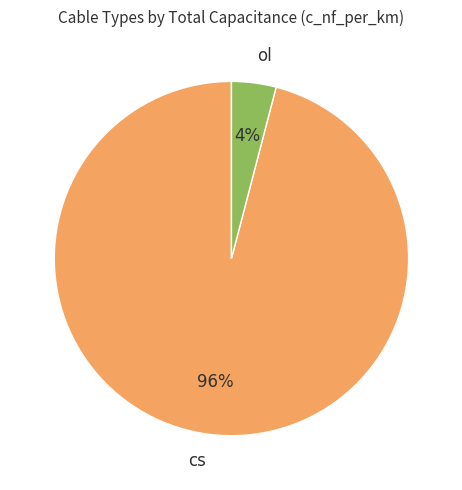

Does any single category account for the majority?

Yes